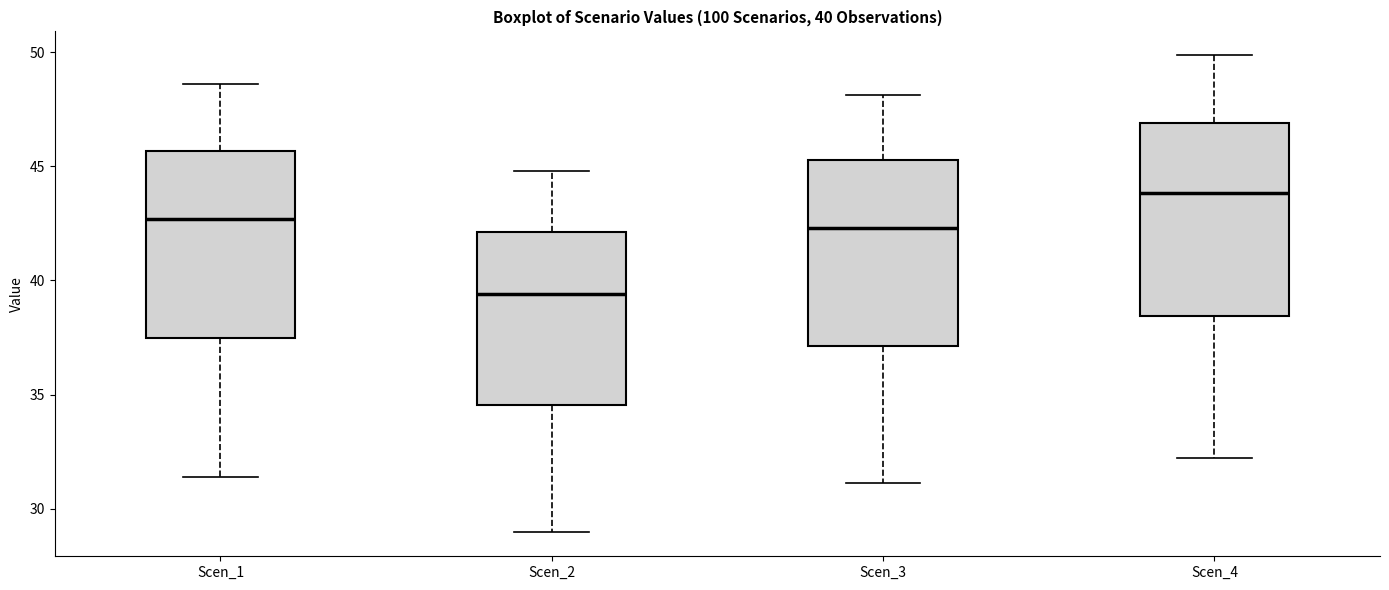

Which box has the highest median line?

Scen_4